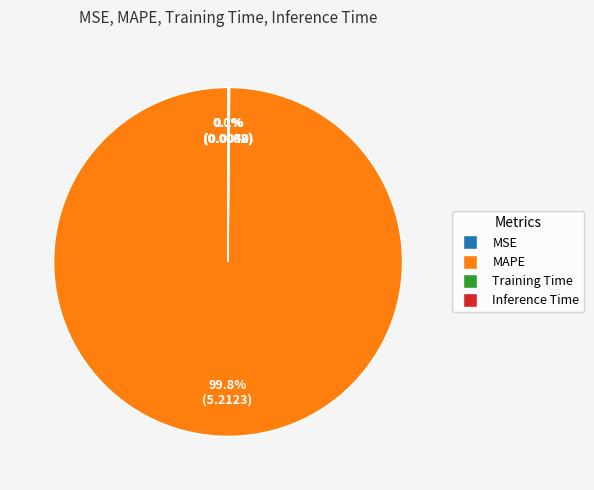

Which slice represents more than half of the pie?

MAPE